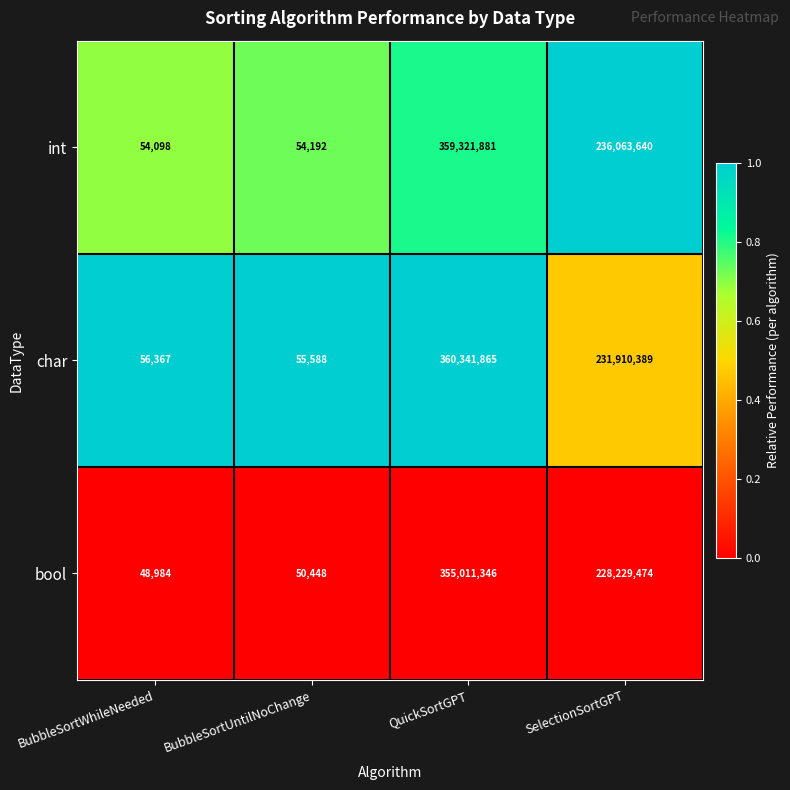

The value of int at BubbleSortWhileNeeded is 30246. True or false?

False